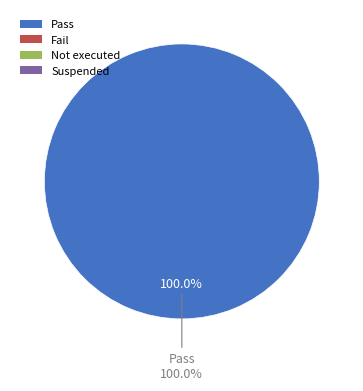

Rank the categories by value from lowest to highest.

Fail, Not executed, Suspended, Pass